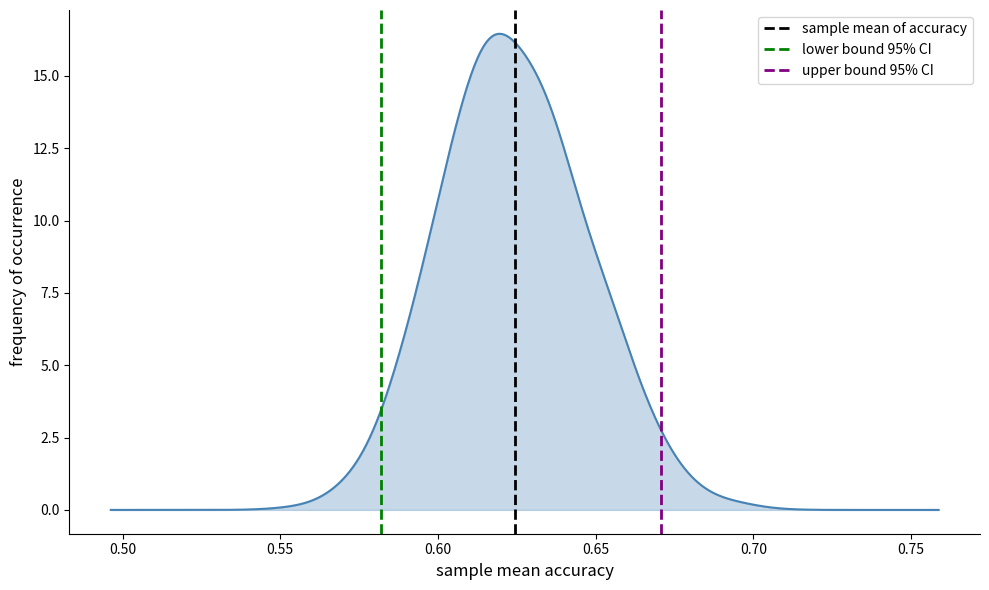

What is the difference between the maximum and minimum values?

16.5